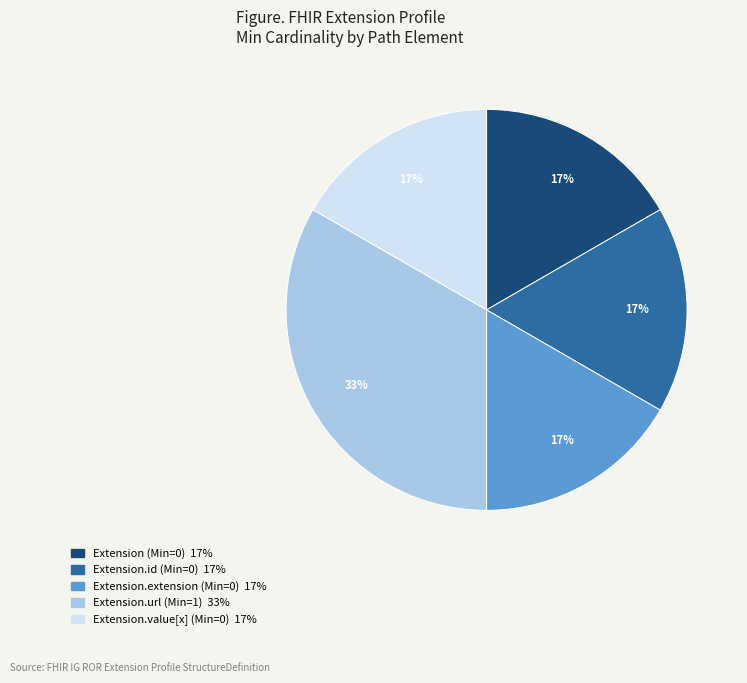

To the nearest percent, what is the average slice percentage?

20%